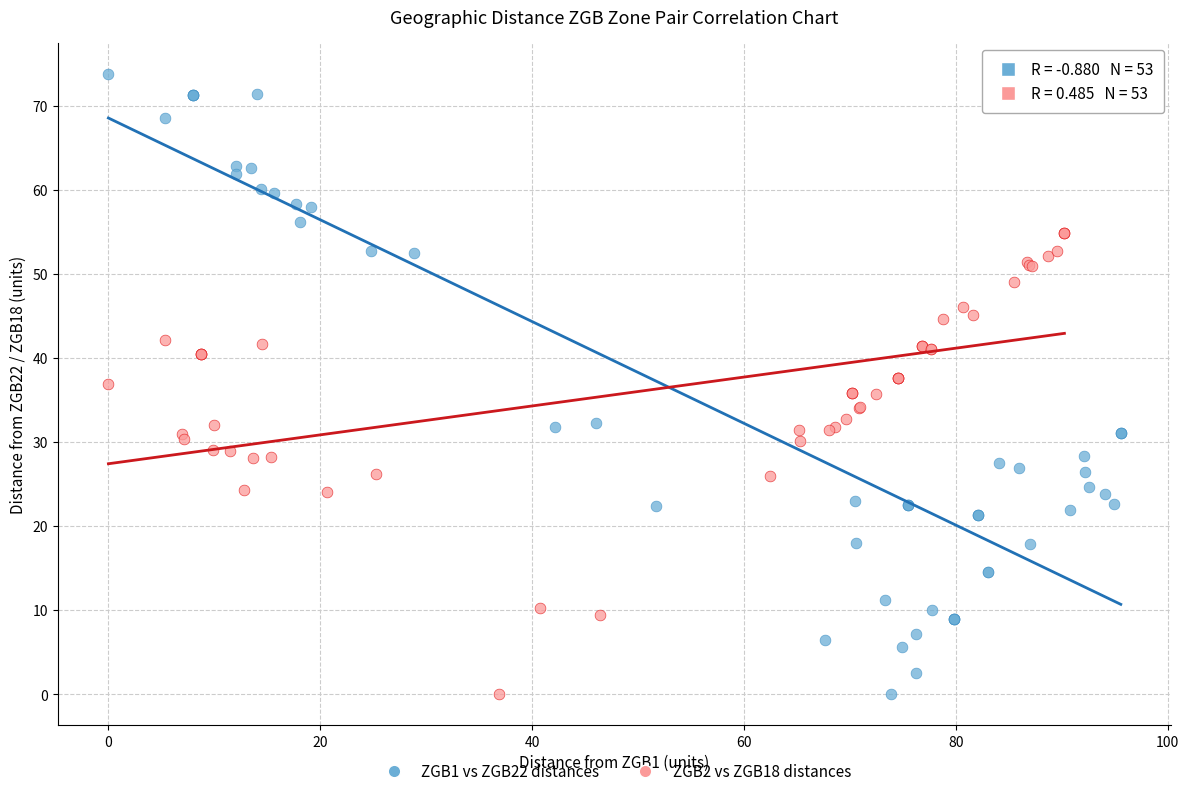

Which series has the widest spread of Y values?

ZGB1 vs ZGB22 distances